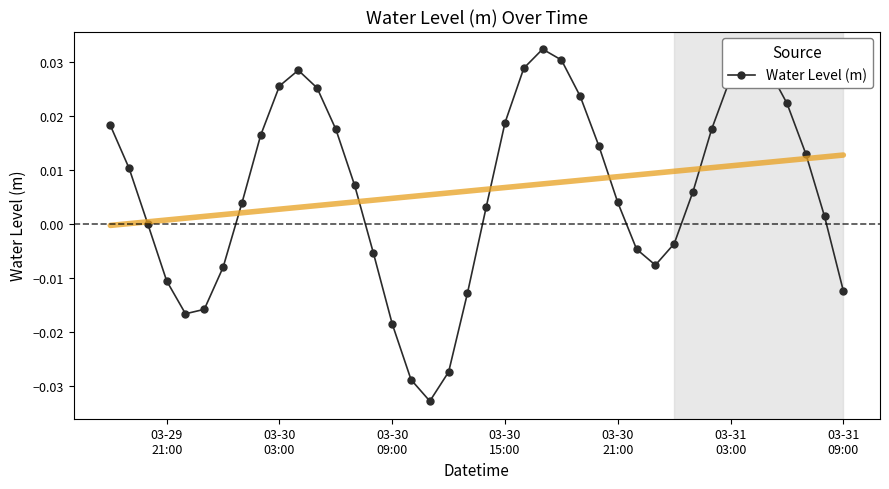

In Water Level (m), how many points are lower than both neighbors (excluding endpoints)?

3